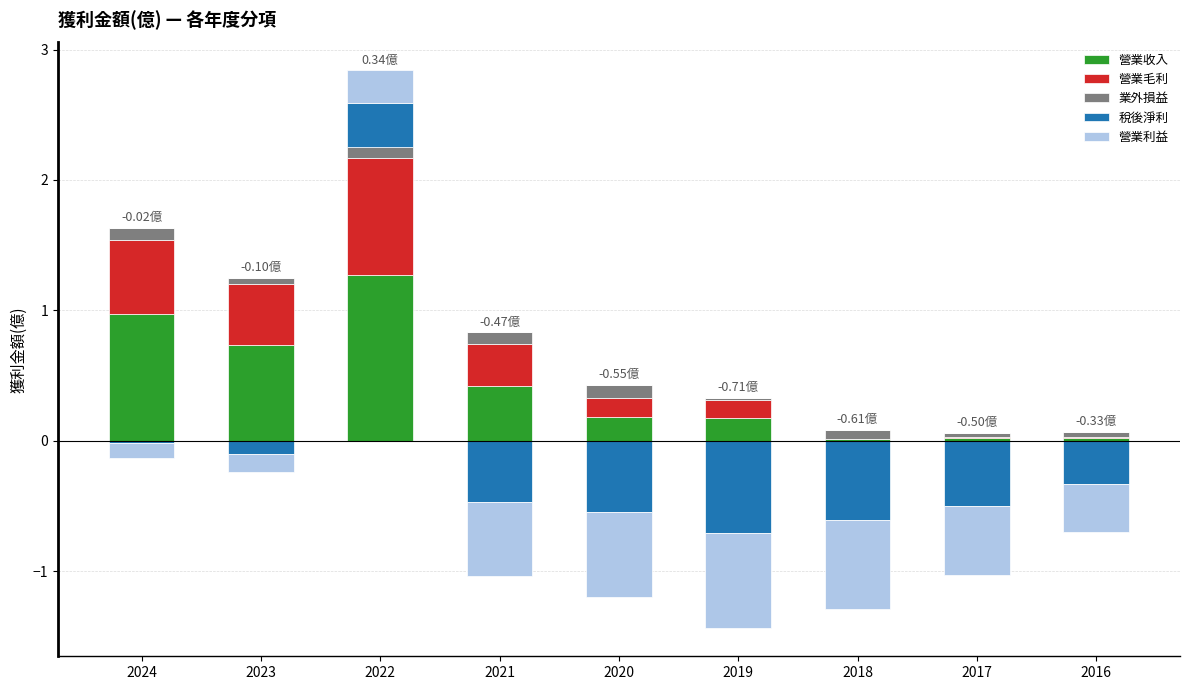

Count the number of categories in the chart.

9